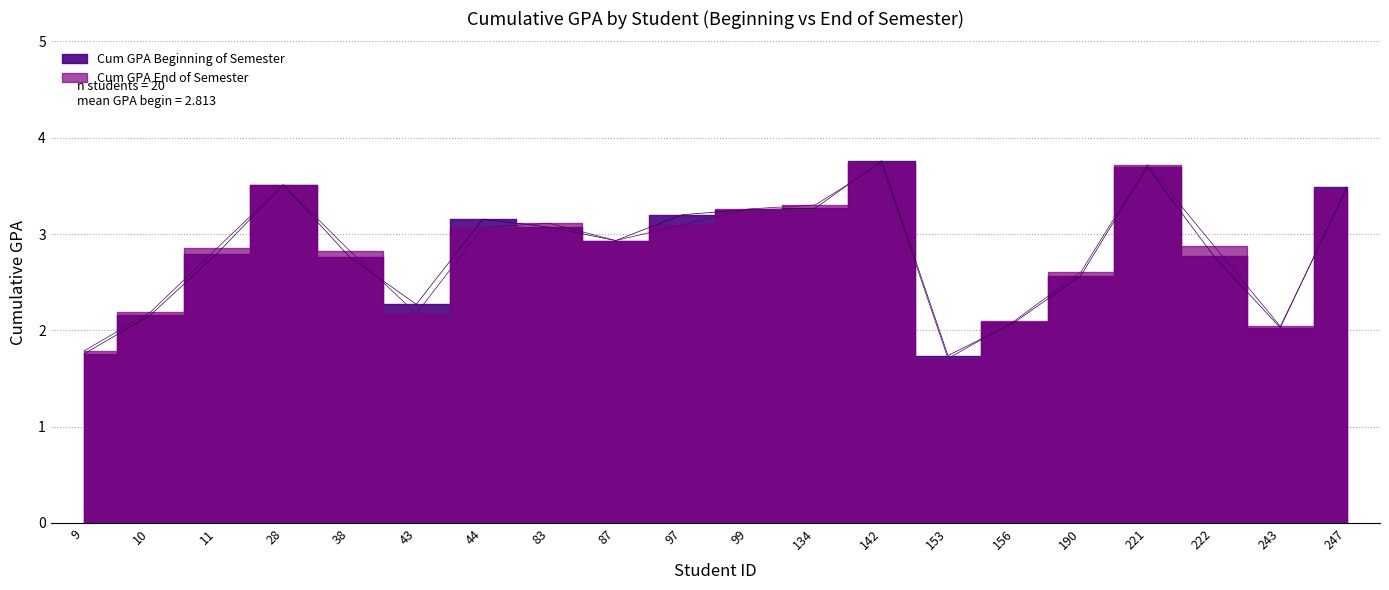

At which category does Cum GPA End of Semester reach its first local peak?

28